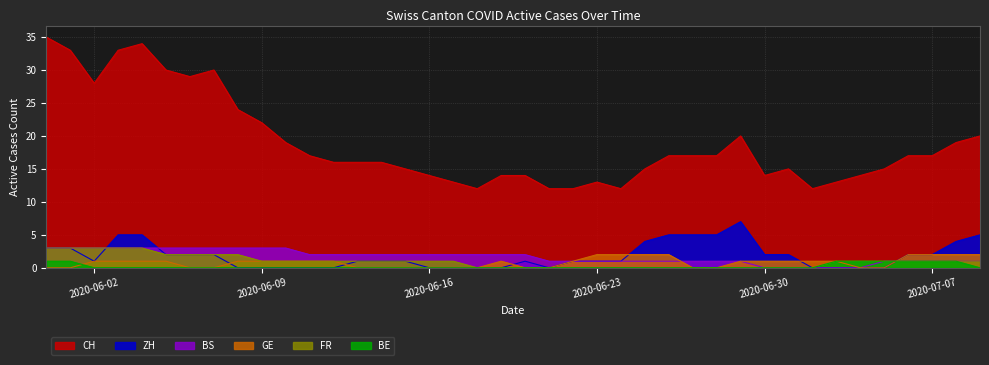

Reading left to right, transcribe all the data shown in this chart.

CH: 35	33	28	33	34	30	29	30	24	22	19	17	16	16	16	15	14	13	12	14	14	12	12	13	12	15	17	17	17	20	14	15	12	13	14	15	17	17	19	20
BE: 1	1	0	0	0	0	0	0	0	0	0	0	0	0	0	0	0	0	0	0	0	0	0	0	0	0	0	0	0	0	0	0	0	1	1	1	1	1	1	0
FR: 3	3	3	3	3	2	2	2	2	1	1	1	1	1	1	1	1	1	0	0	0	0	0	0	0	0	0	0	0	0	0	0	0	1	1	1	1	1	1	1
GE: 0	0	1	1	1	1	0	0	1	1	1	1	1	0	0	0	0	0	0	1	0	0	1	2	2	2	2	0	0	1	1	1	1	1	0	0	2	2	2	2
BS: 3	3	3	3	3	3	3	3	3	3	3	2	2	2	2	2	2	2	2	2	2	1	1	1	1	1	1	1	1	1	0	0	0	0	0	1	1	1	1	1
ZH: 3	3	1	5	5	2	2	2	0	0	0	0	0	1	1	1	0	0	0	0	1	0	1	1	1	4	5	5	5	7	2	2	0	0	0	0	2	2	4	5